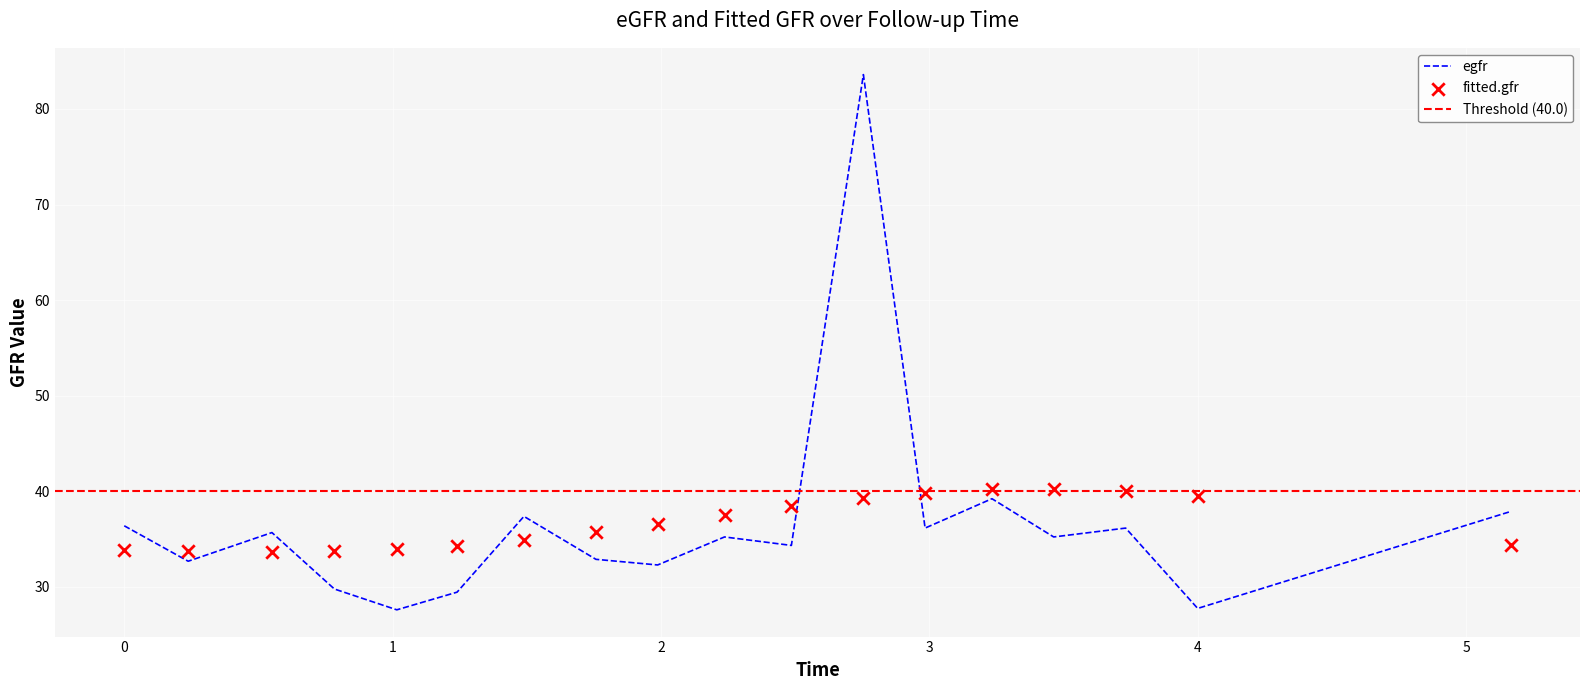

At how many categories does at least one series exceed 77?

1